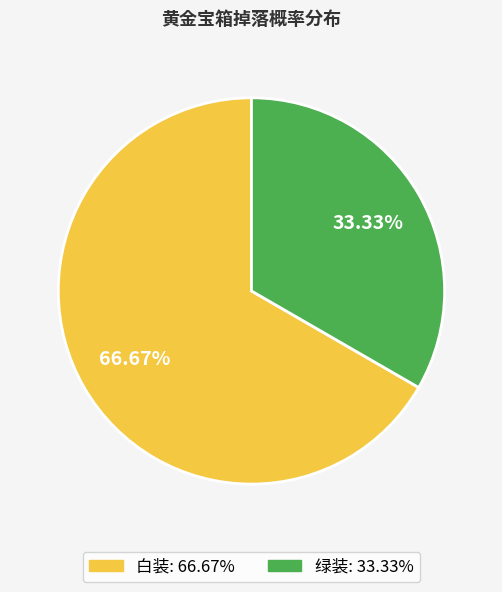

Is 白装 the majority of the pie?

Yes